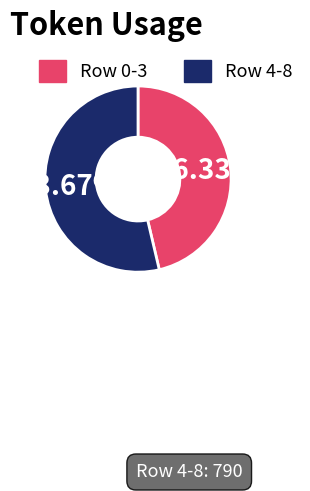

Rank the categories by value from highest to lowest.

Row 4-8, Row 0-3